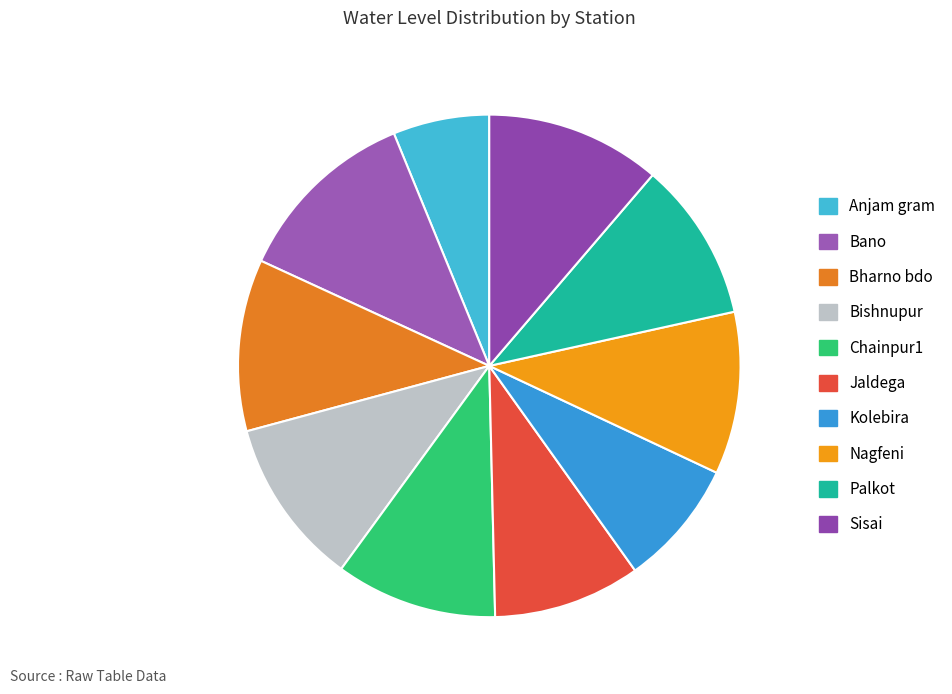

True or false: Chainpur1 accounts for 10% of the total.

True